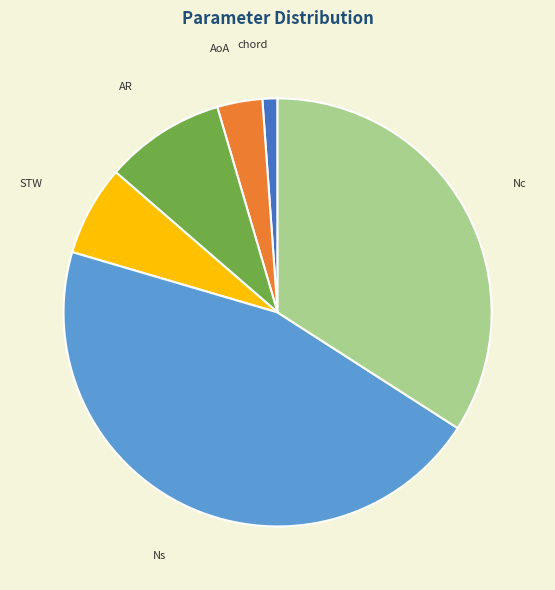

Rank the categories by value from lowest to highest.

chord, AoA, STW, AR, Nc, Ns